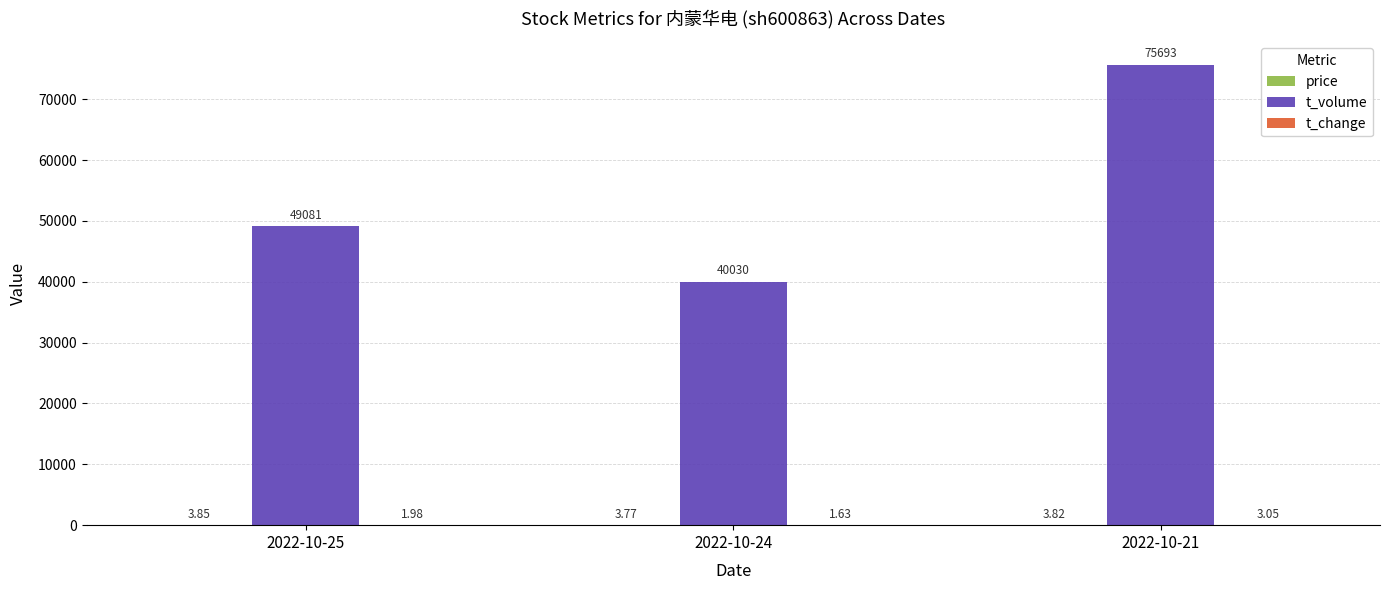

Which series has the largest total across all categories?

t_volume